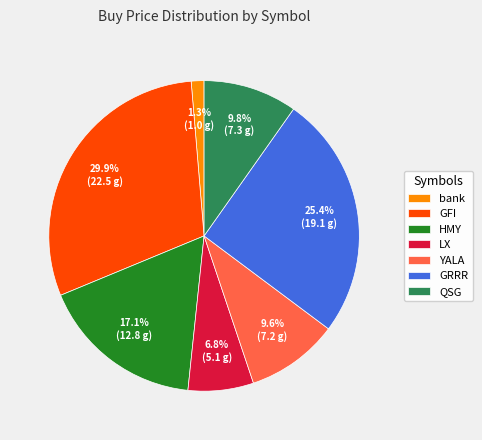

To the nearest percent, what is the difference between the largest and smallest slice percentages?

29%